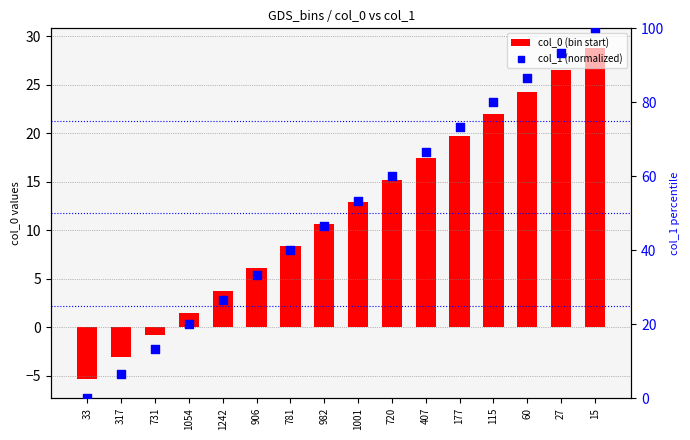

Which series has the widest spread of Y values?

col_1 (normalized)